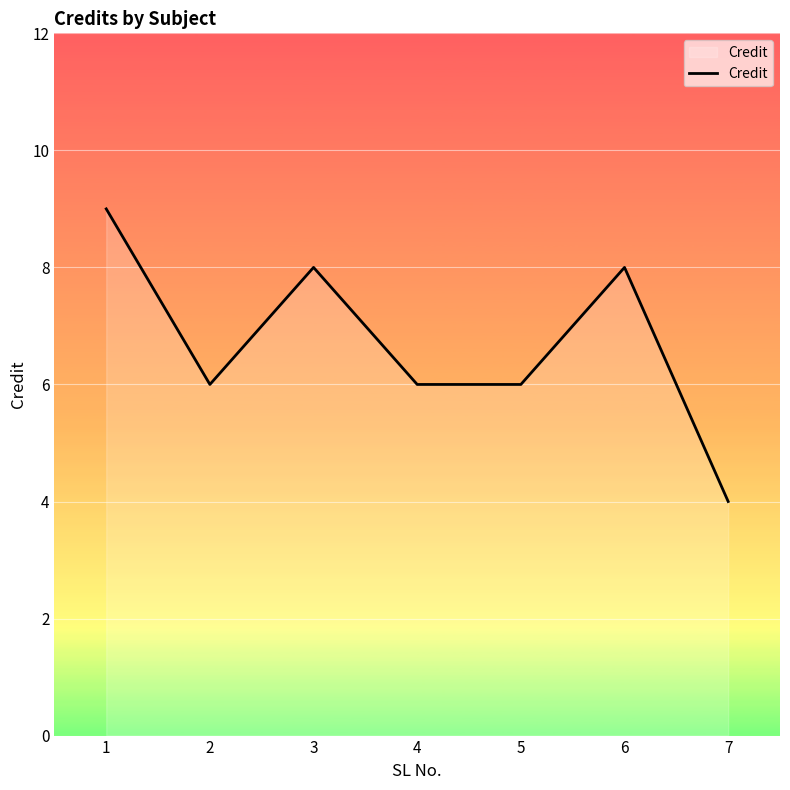

What is the minimum value shown in the chart?

4